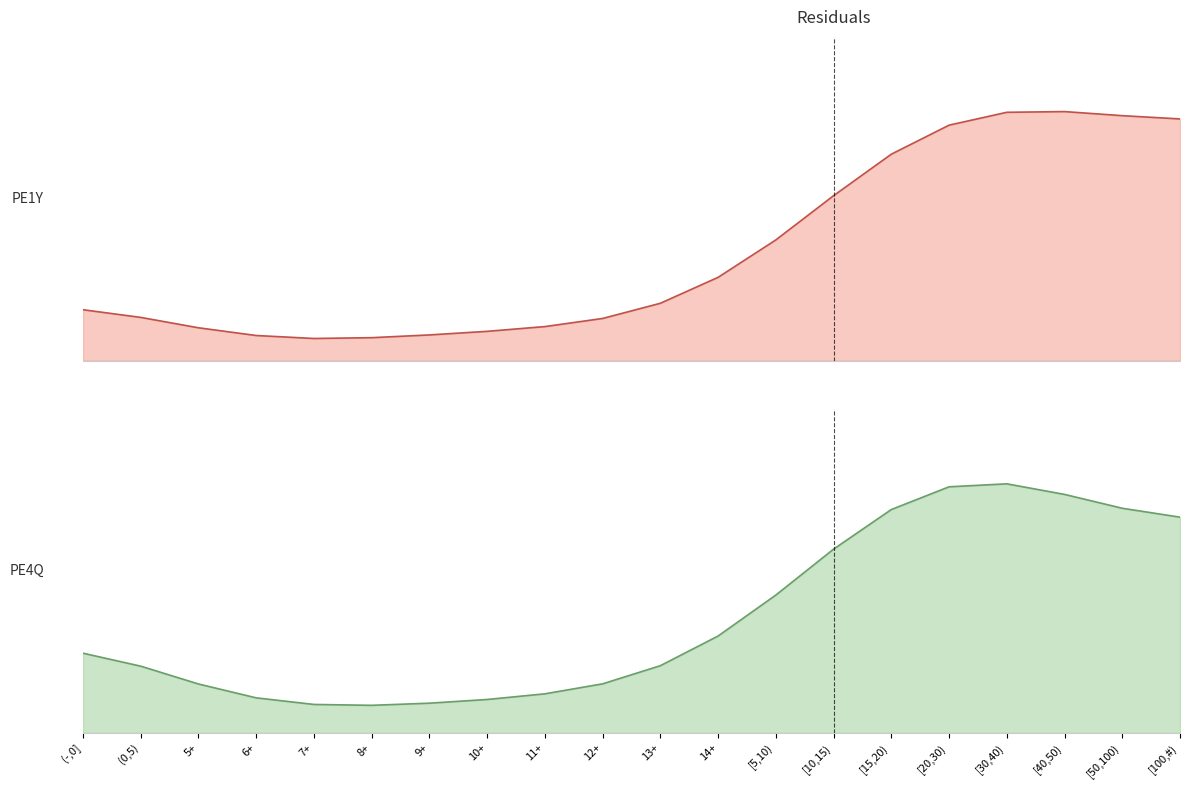

What position from the left is [20,30)?

16